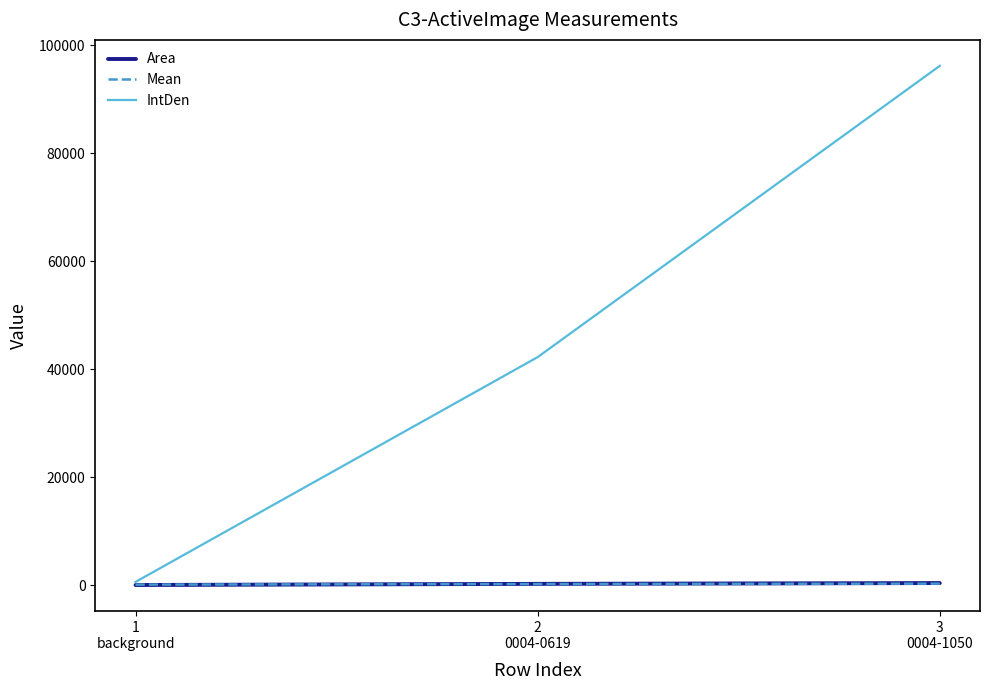

At how many categories does at least one series exceed 64271?

1